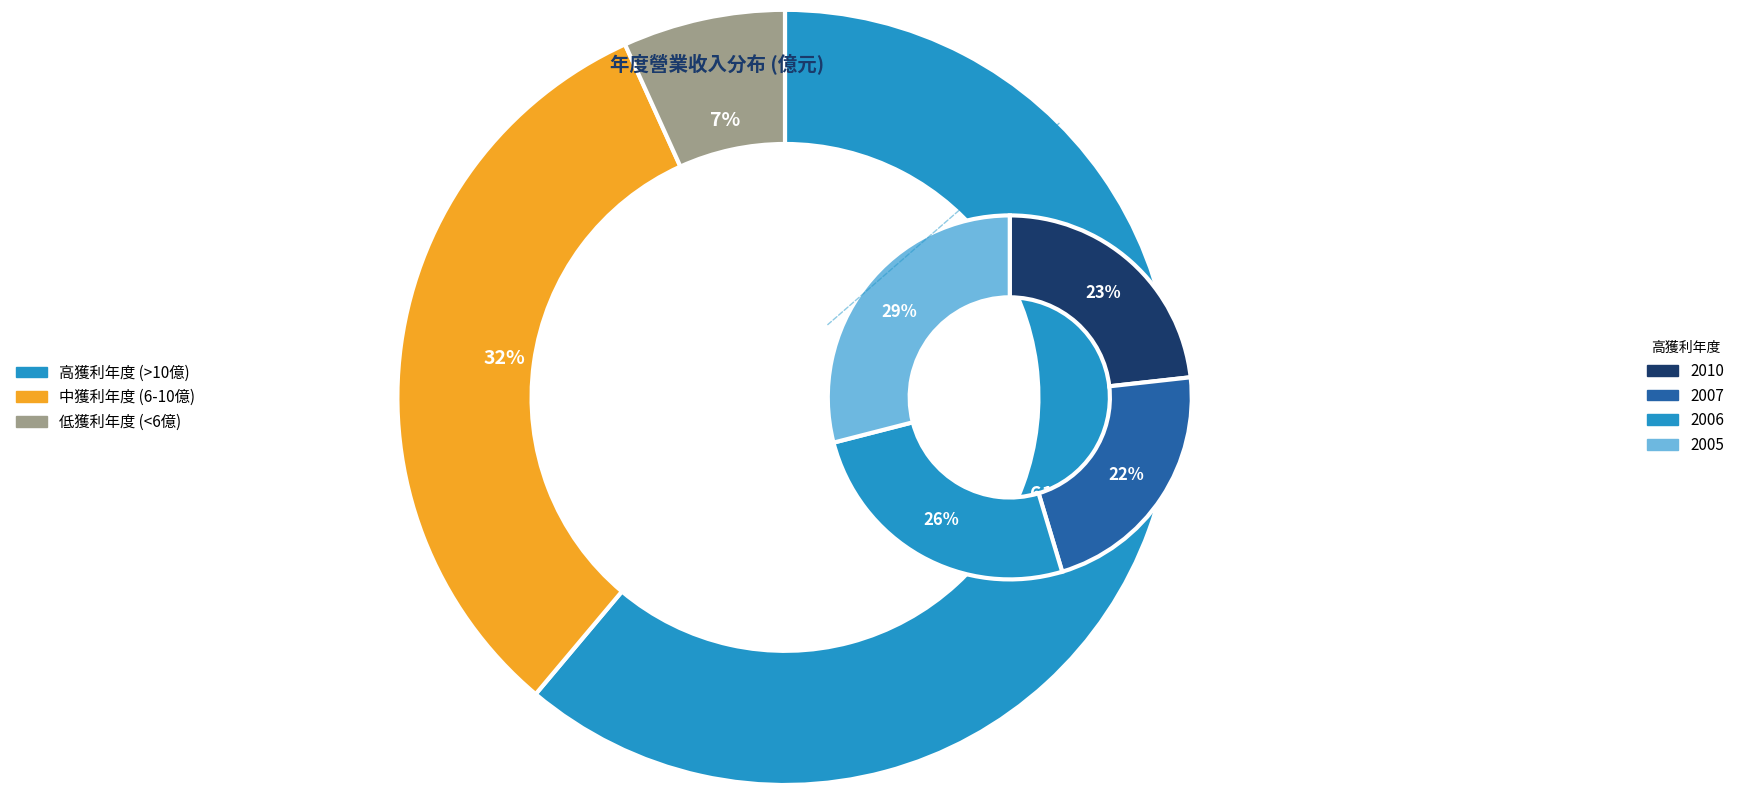

Count the number of slices in the pie.

9